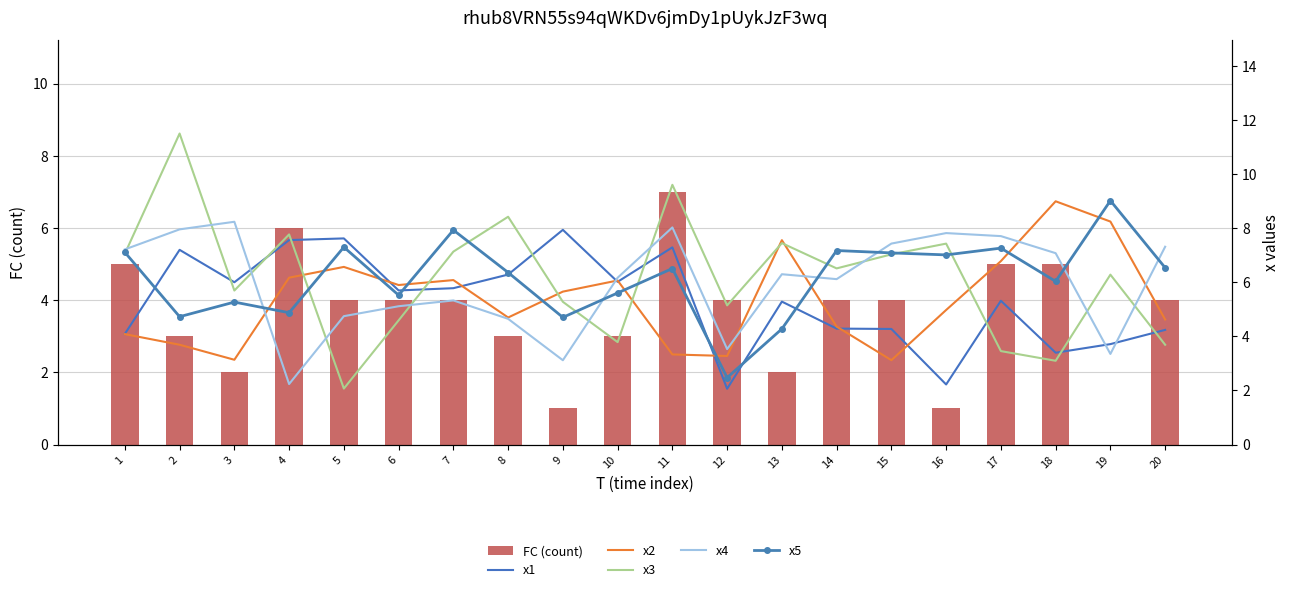

The value of x5 at 6 is 1.7. True or false?

False